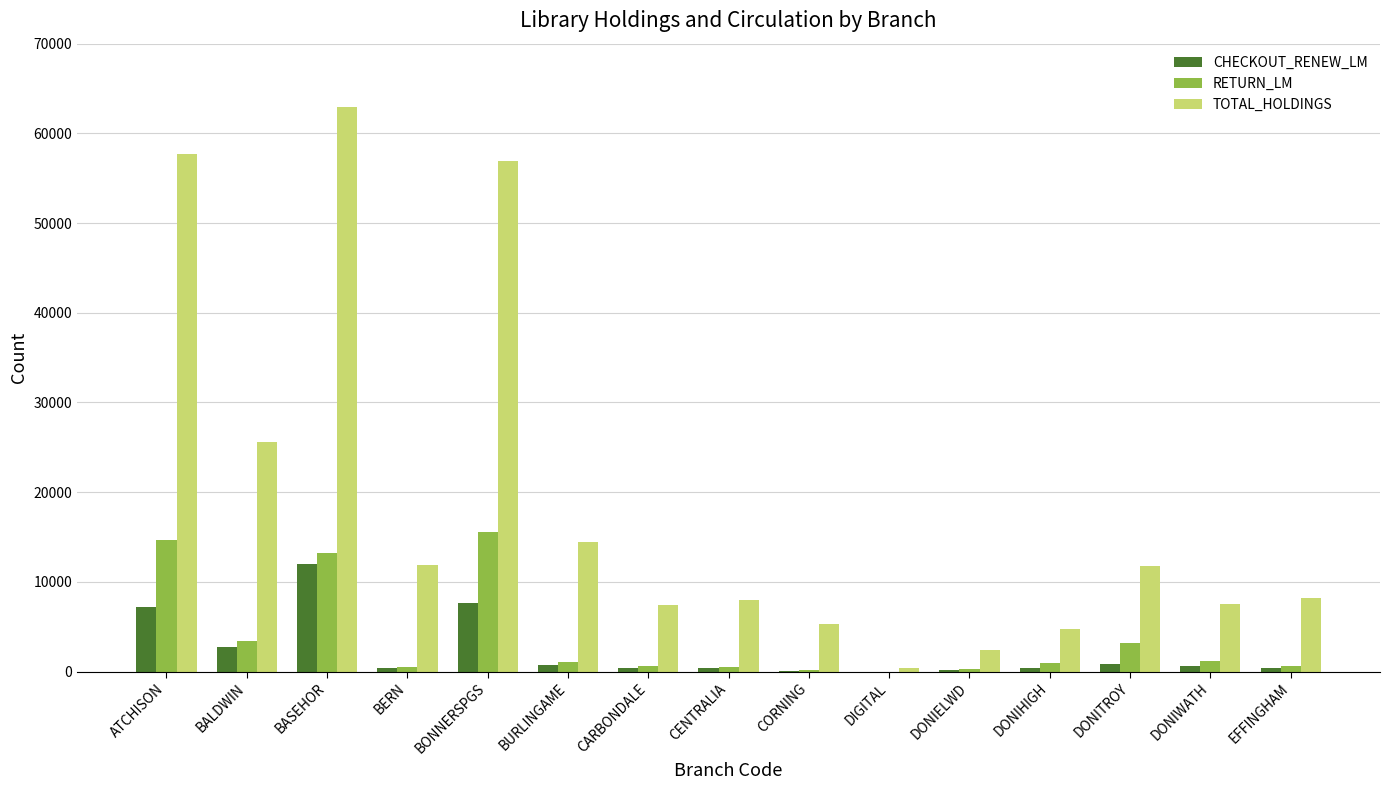

Count the number of data series in this chart.

3